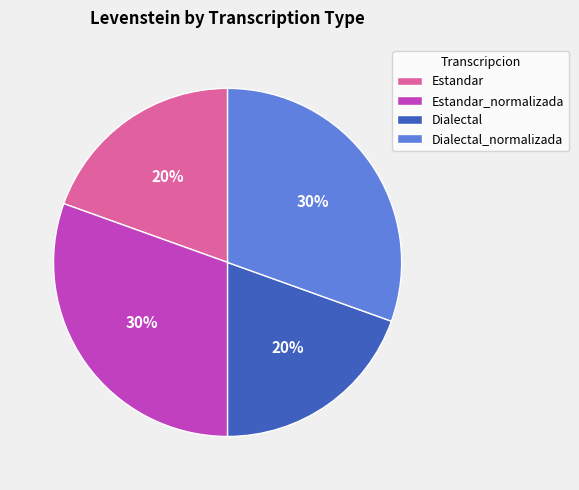

What percentage is the Dialectal slice, to the nearest percent?

20%